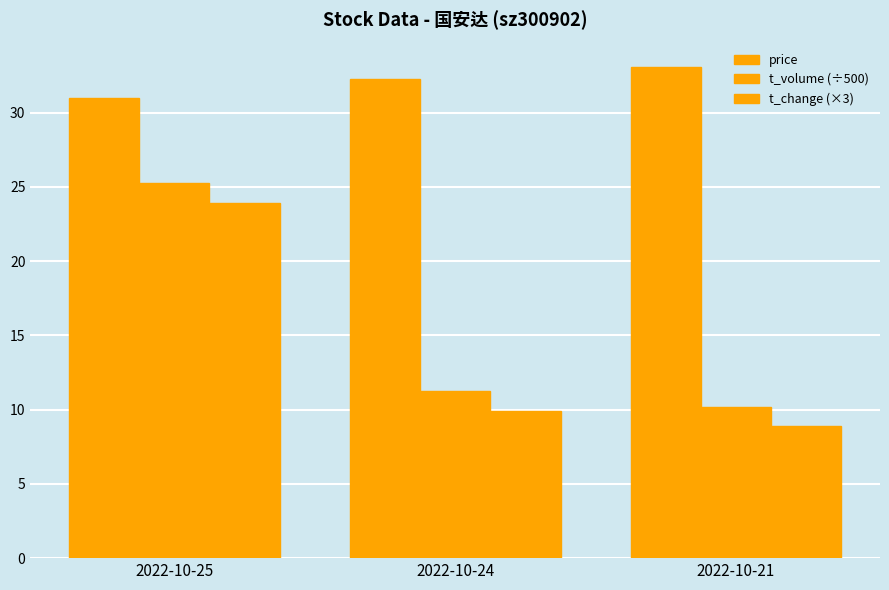

How many bars are there in total?

9